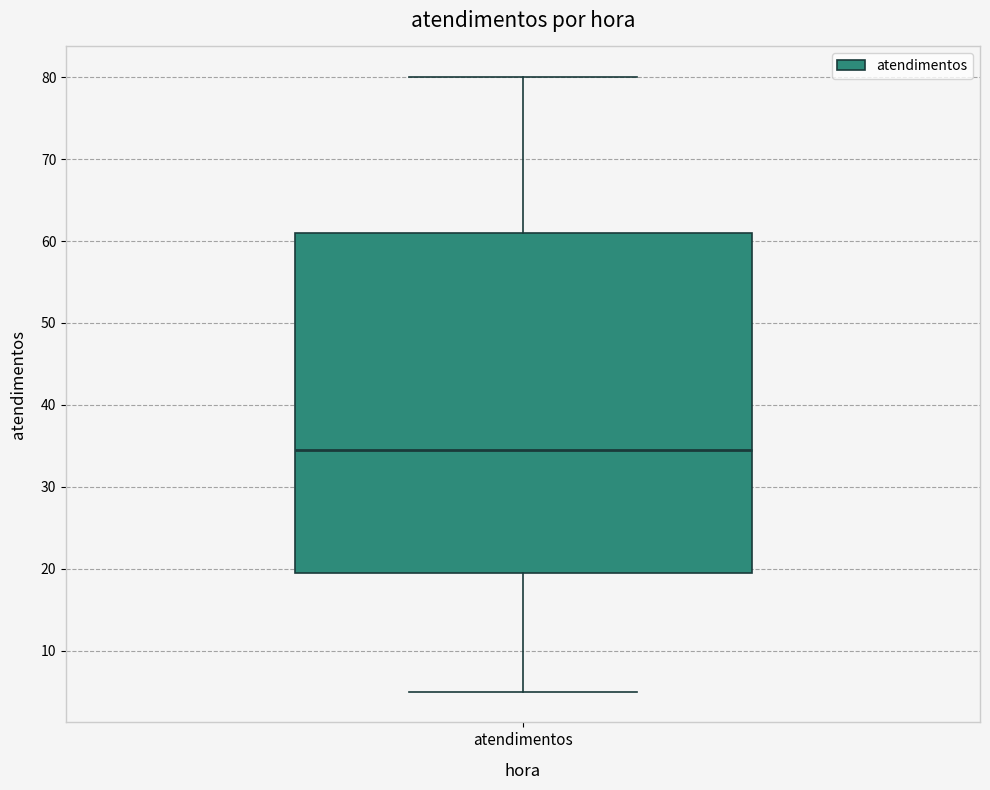

Transcribe this box plot: give where the median line is, the range the box spans, and where the two whiskers end, as read against the y-axis. The values are not printed on the chart, so give them approximately, as read against the axis.

median 35, box 20 to 61, whiskers 5 to 80